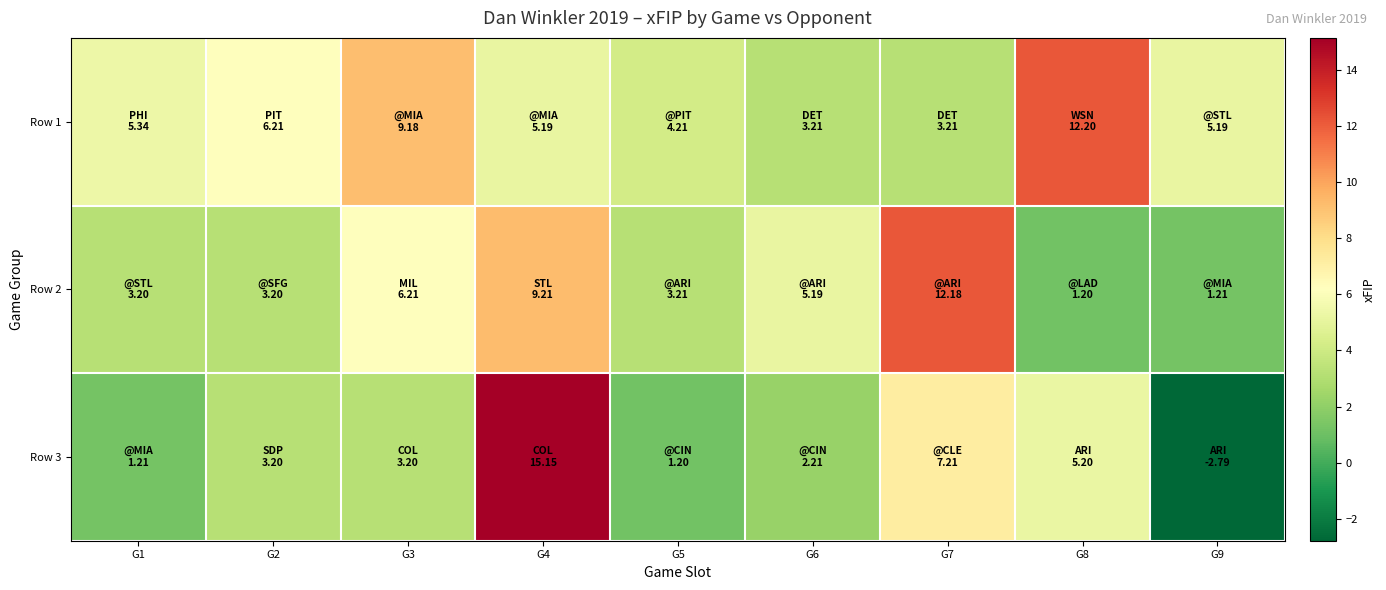

Which series has the largest total across all categories?

Row 1